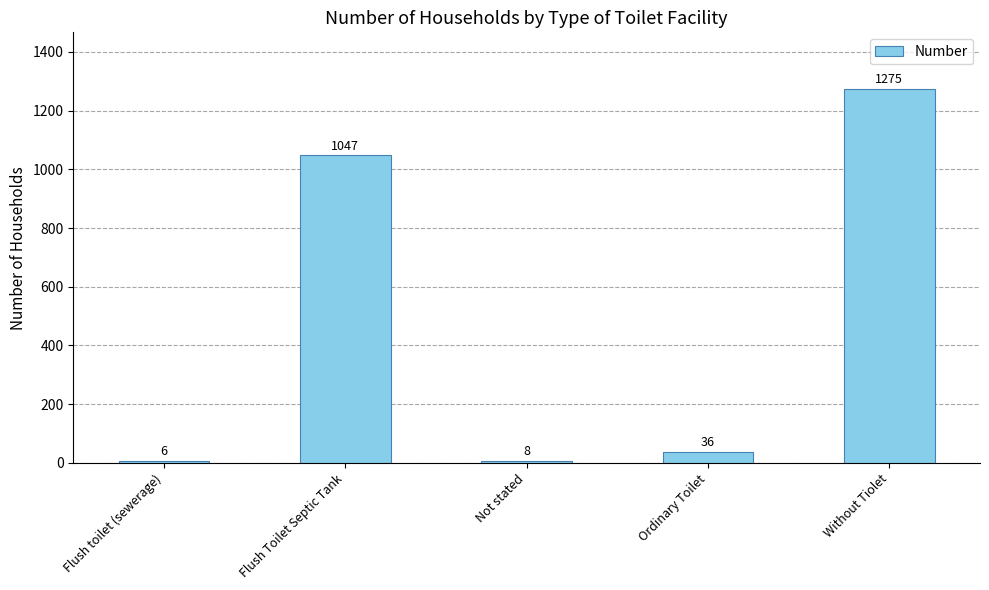

The value at Flush Toilet Septic Tank is 332. True or false?

False